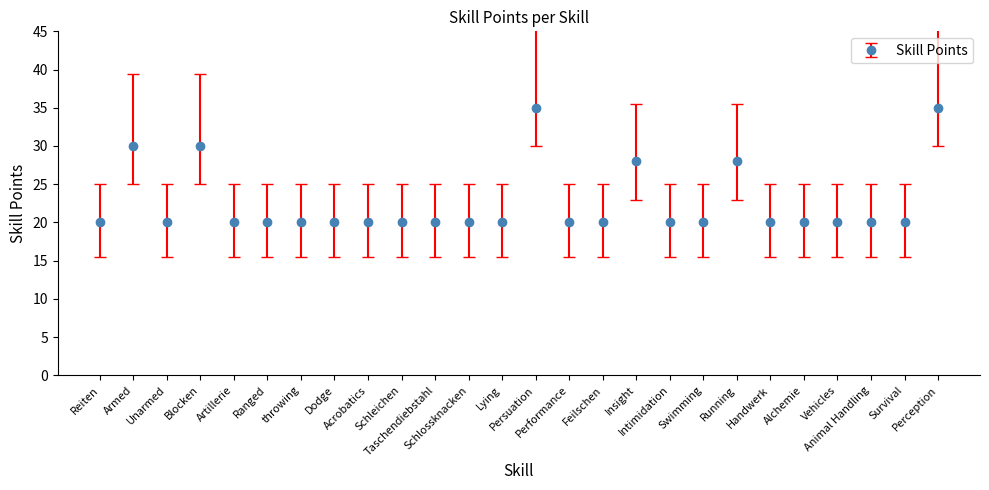

What is the greatest value displayed?

35